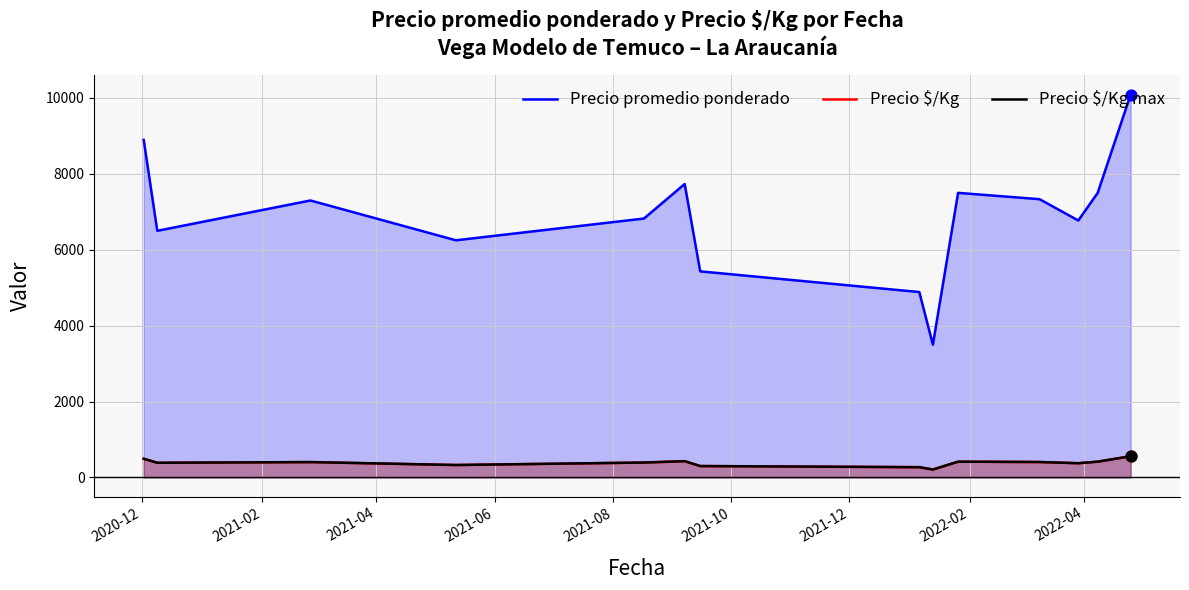

Which series contains the lowest Y value?

Precio $/Kg